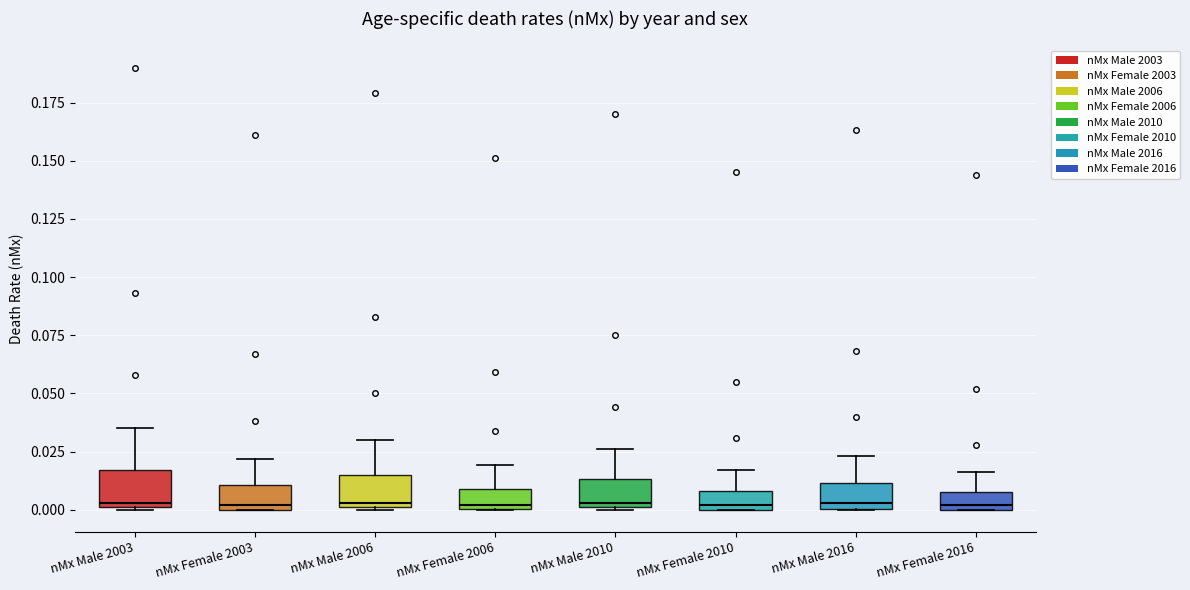

Reading left to right, transcribe this box plot: for each box, give where its median line is, the range the box spans, and where its two whiskers end, as read against the y-axis. The values are not printed on the chart, so give them approximately, as read against the axis.

nMx Male 2003: median 0.005, box 0.000 to 0.015, whiskers 0.000 to 0.035
nMx Female 2003: median 0.000 (just above the box's lower edge), box 0.000 to 0.010, whiskers 0.000 to 0.020
nMx Male 2006: median 0.005, box 0.000 to 0.015, whiskers 0.000 to 0.030
nMx Female 2006: median 0.000, box 0.000 to 0.010, whiskers 0.000 to 0.020
nMx Male 2010: median 0.005, box 0.000 to 0.015, whiskers 0.000 to 0.025
nMx Female 2010: median 0.000 (just above the box's lower edge), box 0.000 to 0.010, whiskers 0.000 to 0.015
nMx Male 2016: median 0.005, box 0.000 to 0.010, whiskers 0.000 to 0.025
nMx Female 2016: median 0.000 (just above the box's lower edge), box 0.000 to 0.010, whiskers 0.000 to 0.015